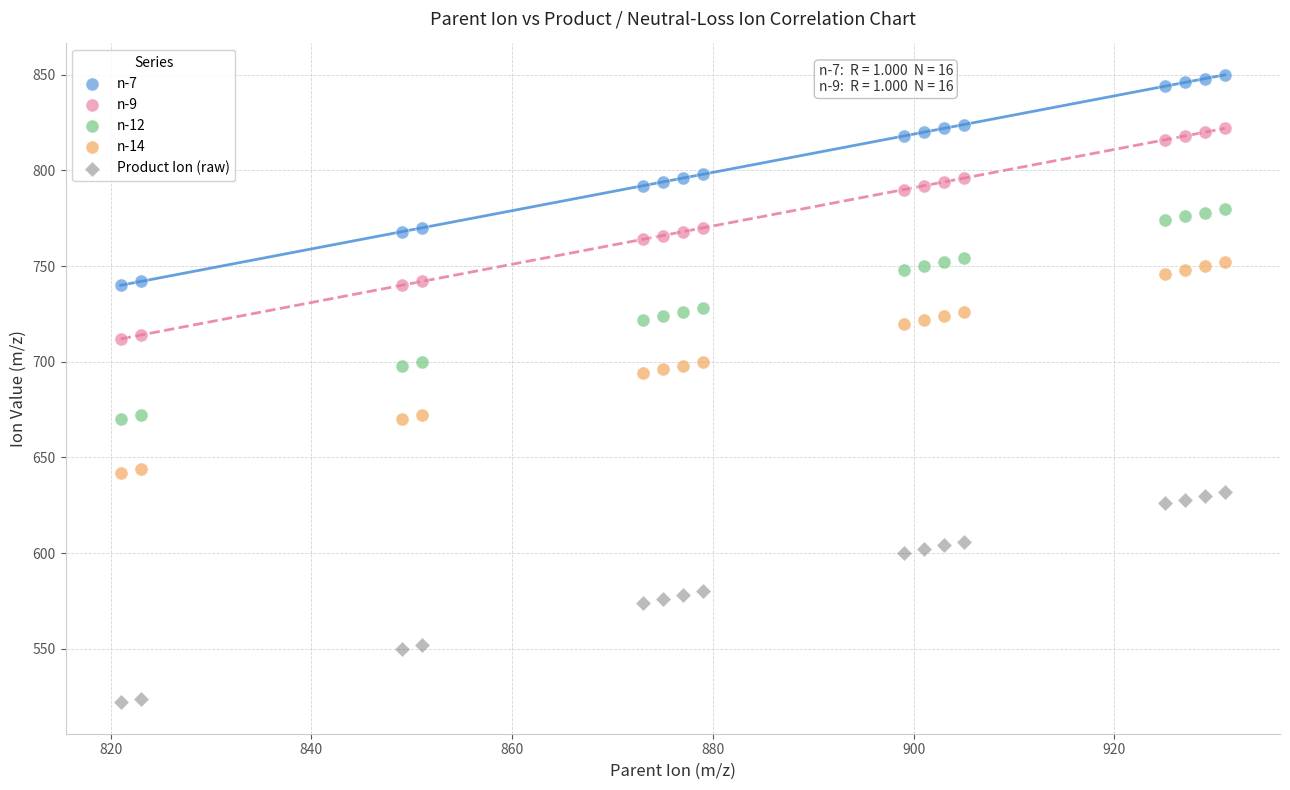

What is the X range (max minus min) for the scatter plot?

110